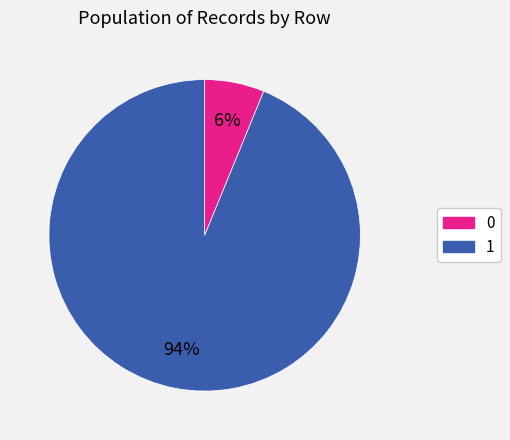

To the nearest percent, what is the average slice percentage?

50%